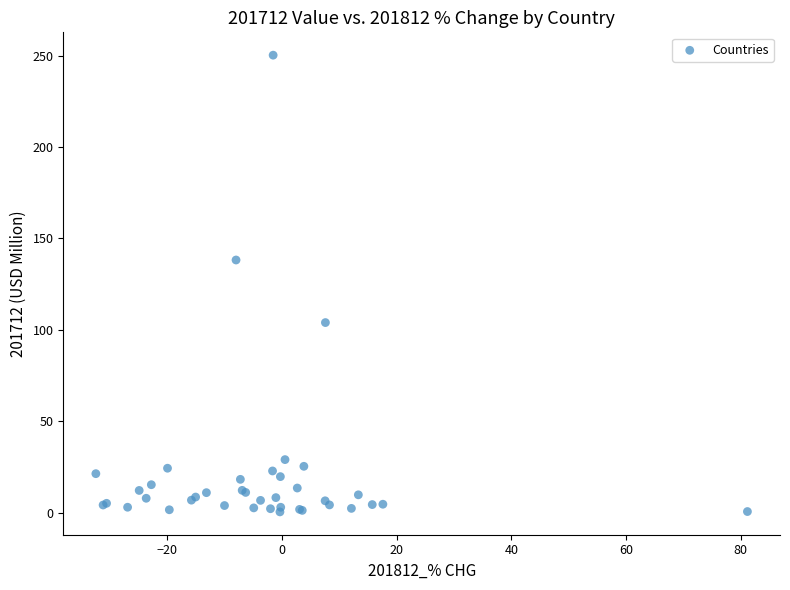

What Y value in the scatter plot is closest to 125?

138.2